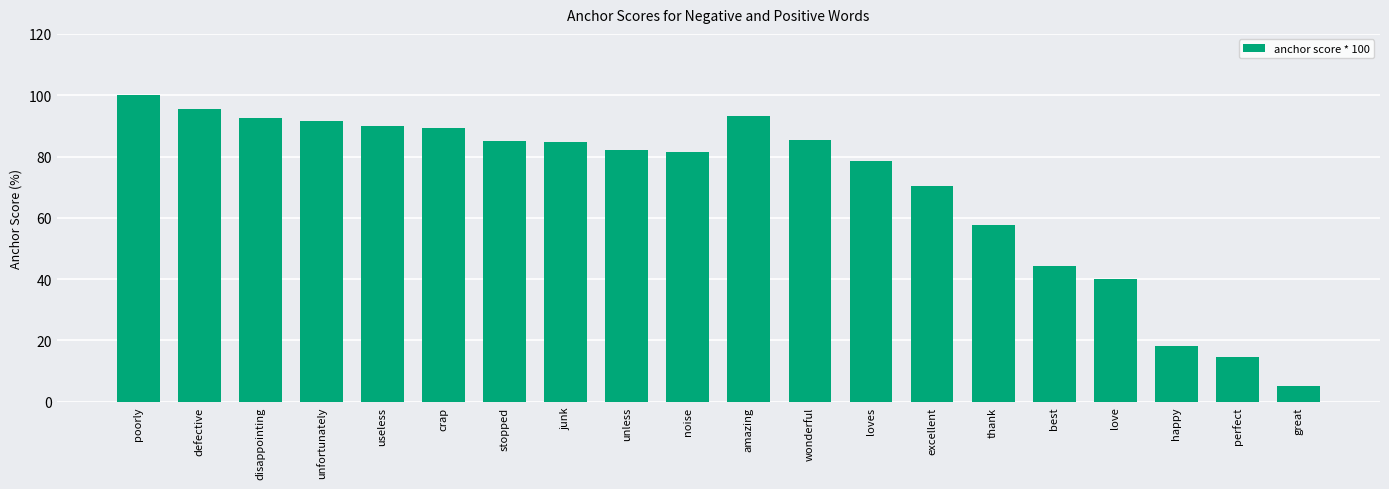

What is the average value?

70.0